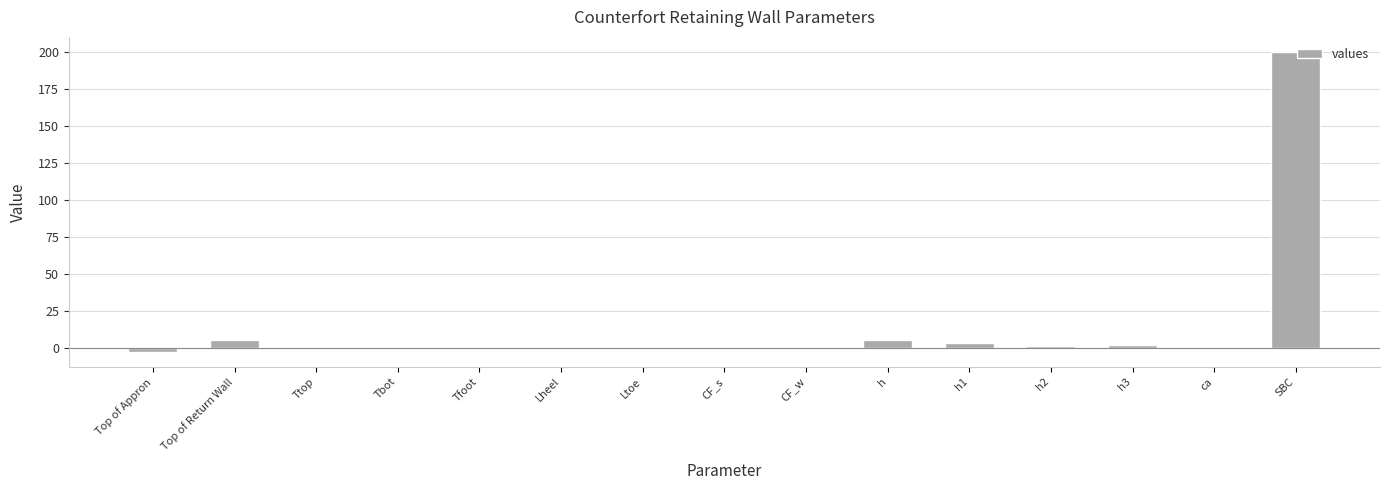

Which label corresponds to the largest value in the chart?

SBC